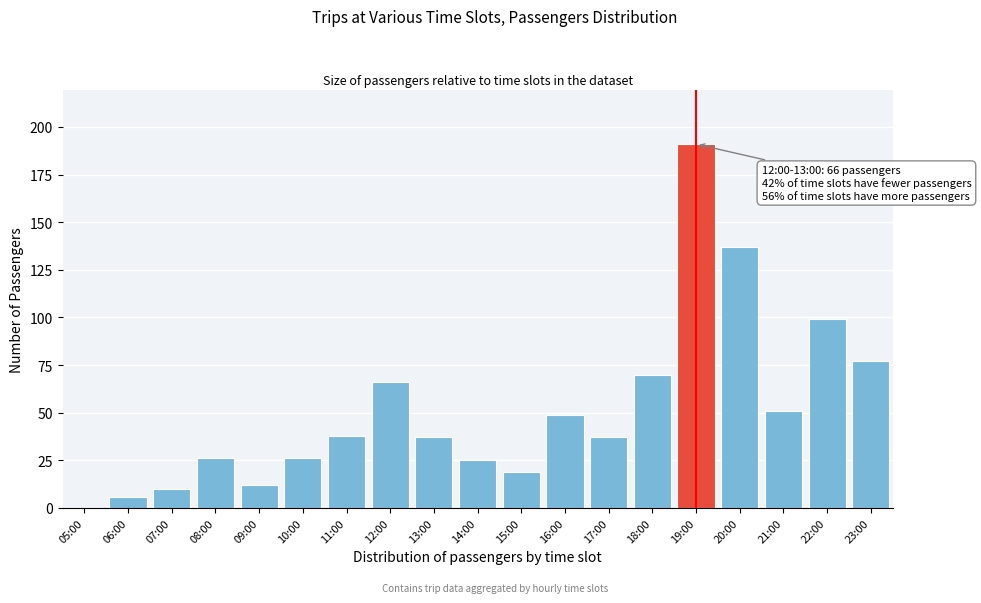

Reading left to right, transcribe all the data shown in this chart.

05:00=0	06:00=6	07:00=10	08:00=26	09:00=12	10:00=26	11:00=38	12:00=66	13:00=37	14:00=25	15:00=19	16:00=49	17:00=37	18:00=70	19:00=191	20:00=137	21:00=51	22:00=99	23:00=77